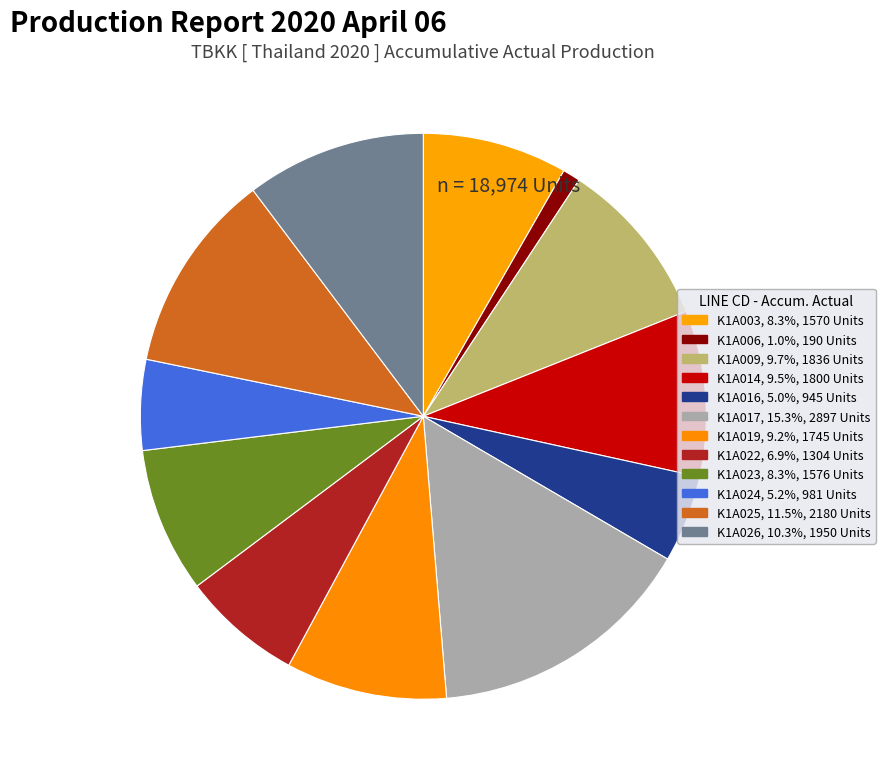

Is there a majority slice in this chart?

No